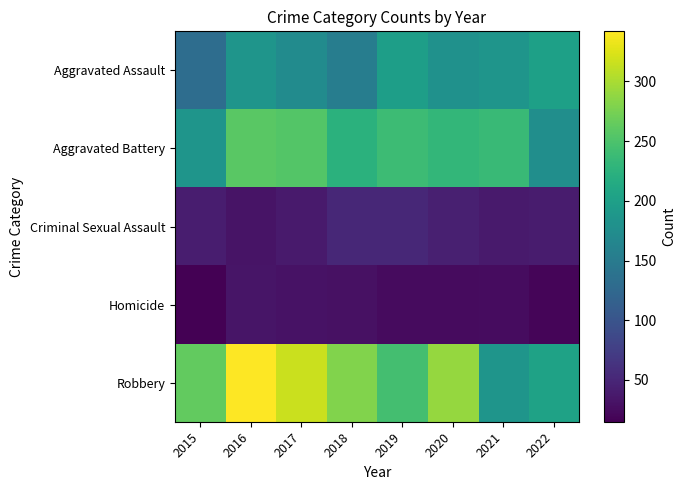

Count the number of categories in the chart.

8